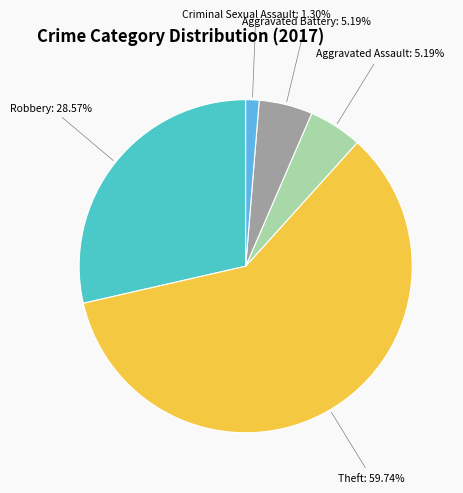

Is there a majority slice in this chart?

Yes